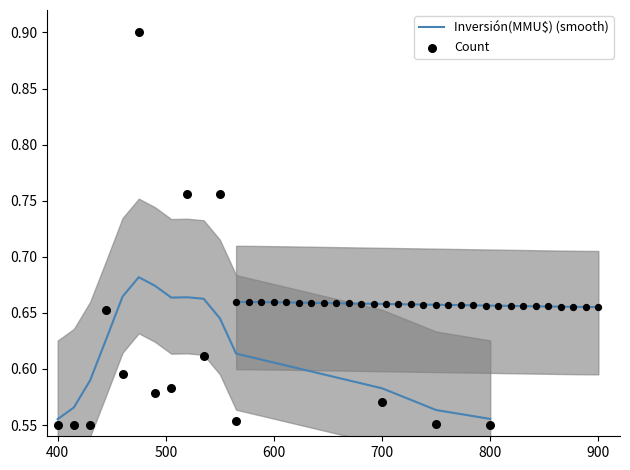

Which series reaches the maximum Y coordinate?

Count